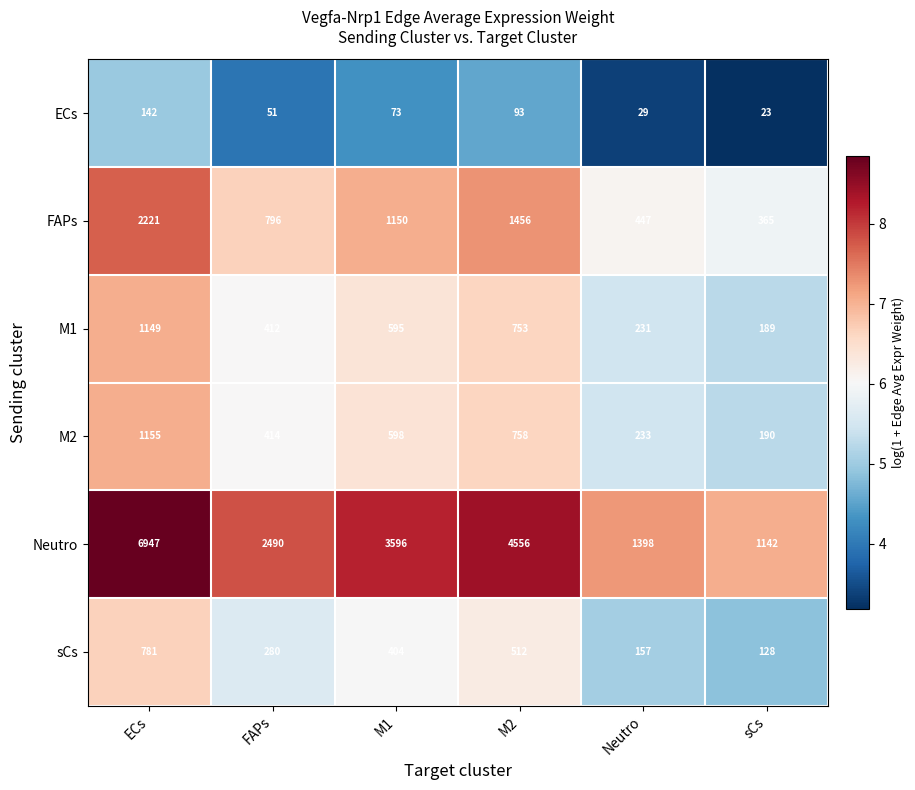

At which category does the chart reach its minimum across all series?

sCs